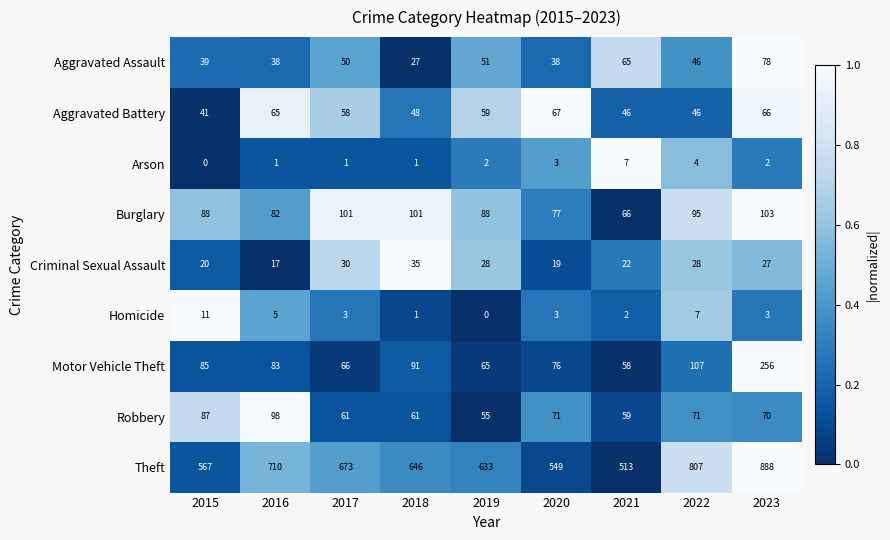

The Arson series shows -4 at 2015. True or false?

False